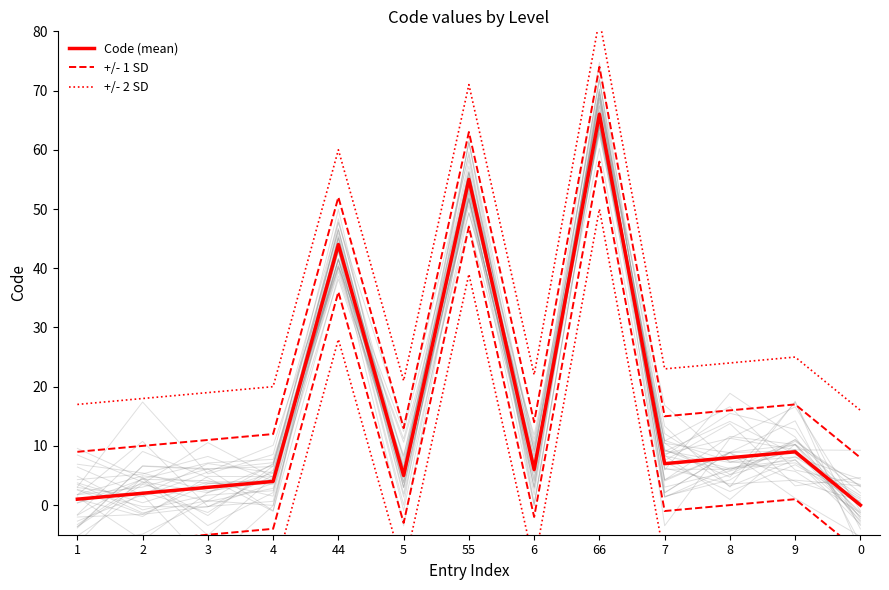

How many values in the Code (mean) series are below 6?

6